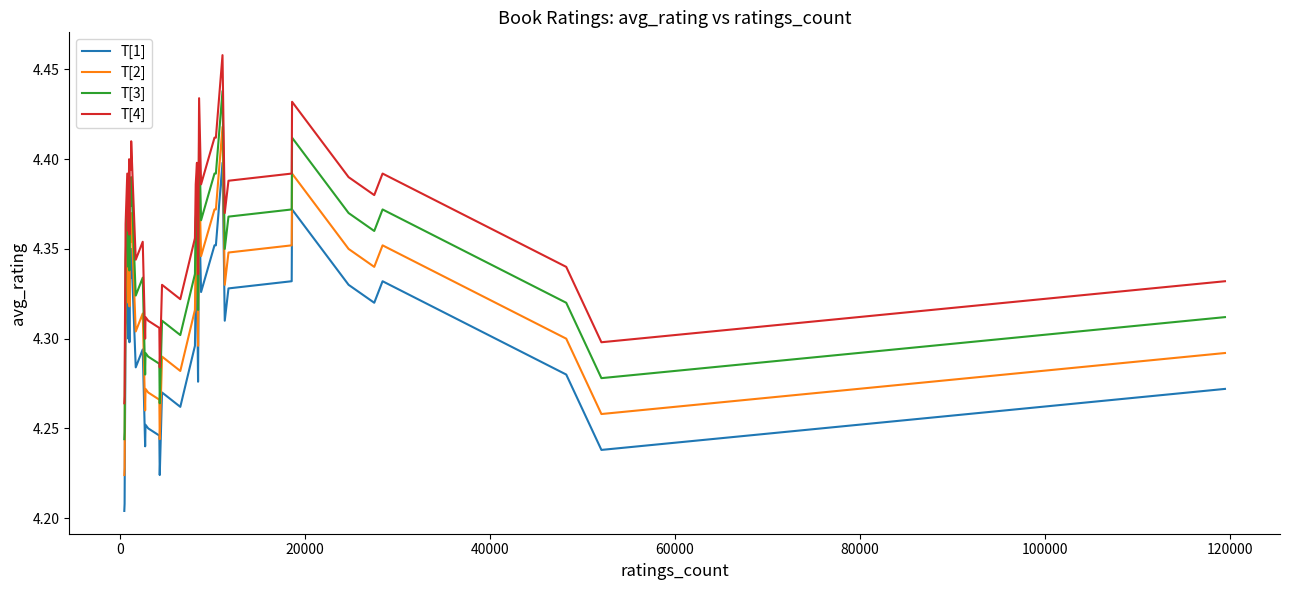

List the series in order of their overall mean, lowest first.

T[1], T[2], T[3], T[4]